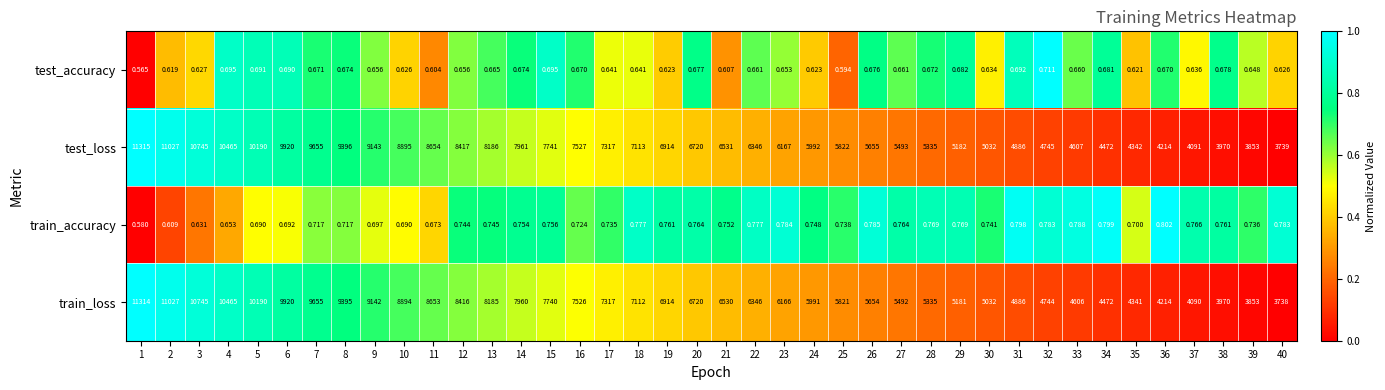

Is the value of test_loss at 18 greater than the value of train_loss at 2?

No